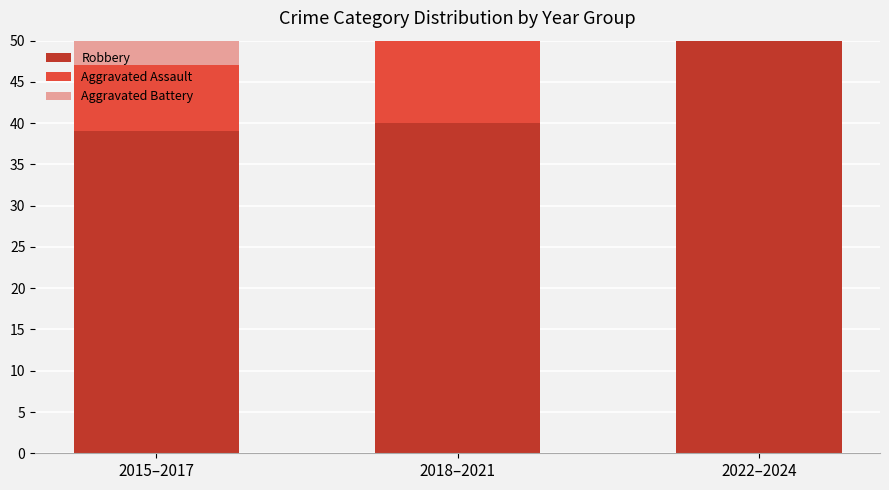

What is the approximate value of Robbery at 2018–2021, to the nearest 10?

40